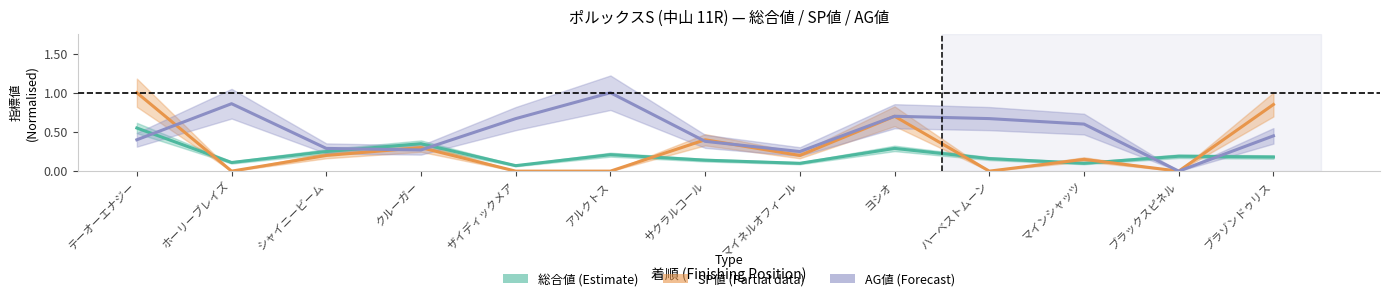

List the series in order of their peak value, lowest first.

総合値 (Estimate), SP値 (Estimate based on partial data), AG値 (Forecast)